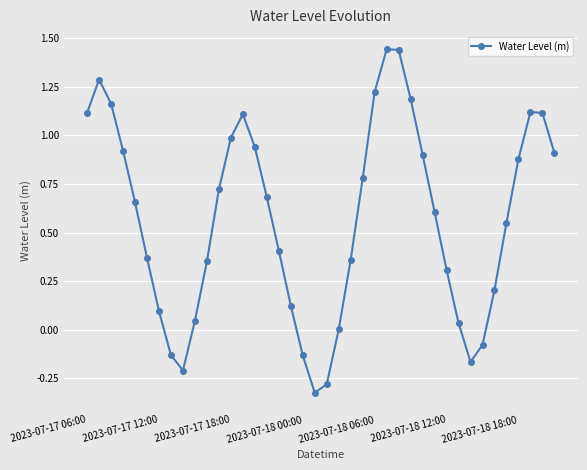

How many points are lower than both their immediate neighbors (excluding endpoints)?

3